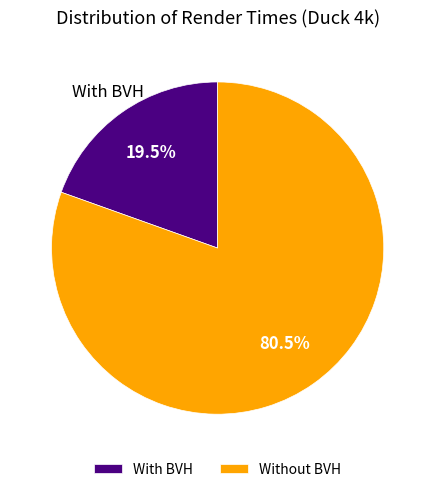

To the nearest percent, what is the difference between the largest and smallest slice percentages?

61%